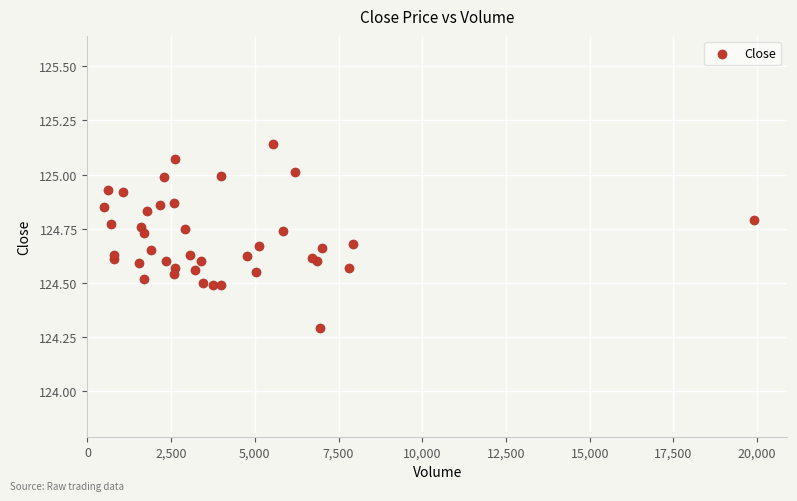

What Y value in the scatter plot is closest to 124?

124.3